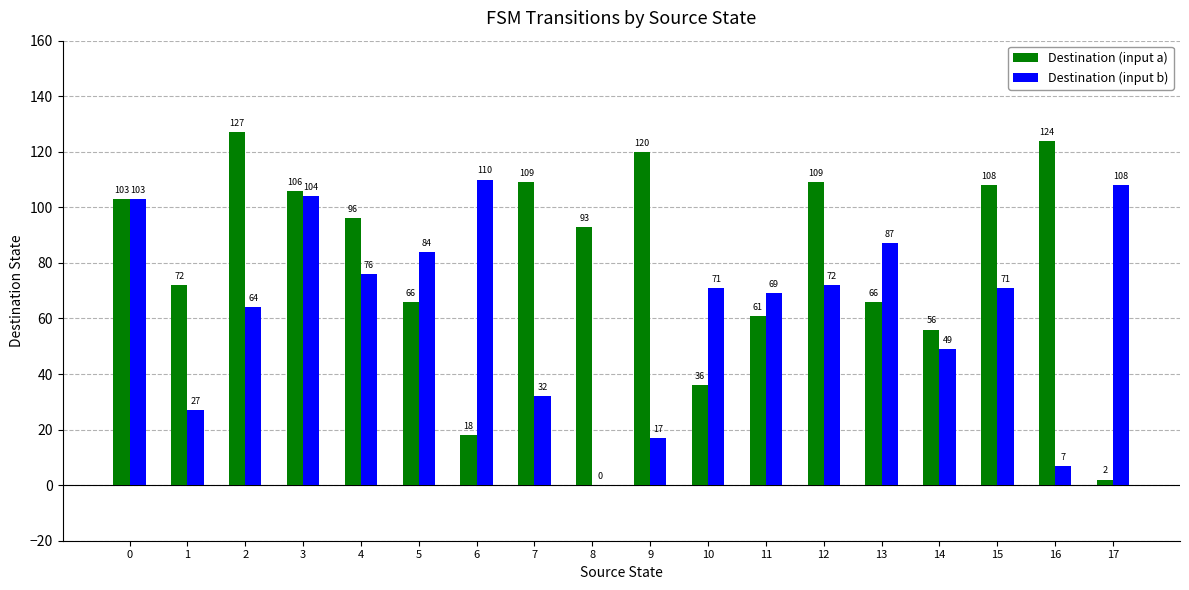

Count the number of categories in the chart.

18